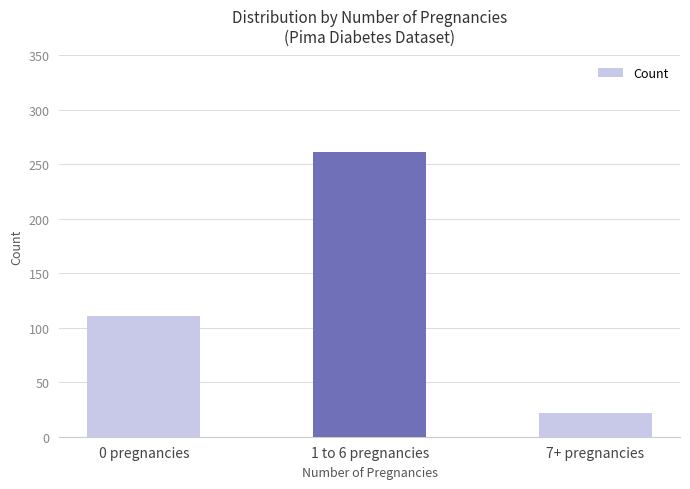

What is the average value?

131